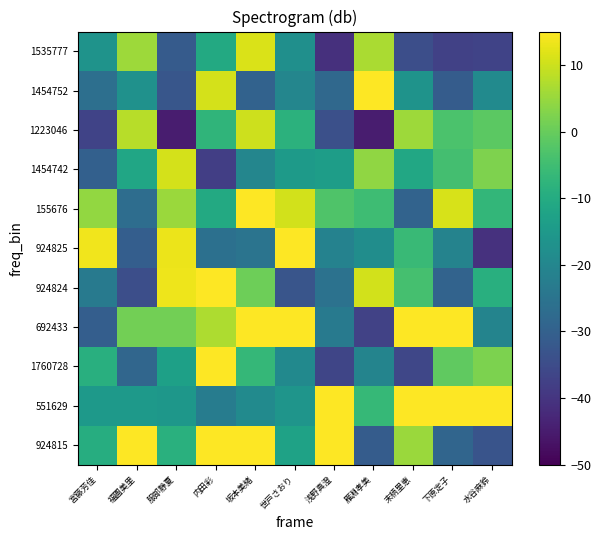

Which label corresponds to the smallest value in the chart?

雁淵孝美